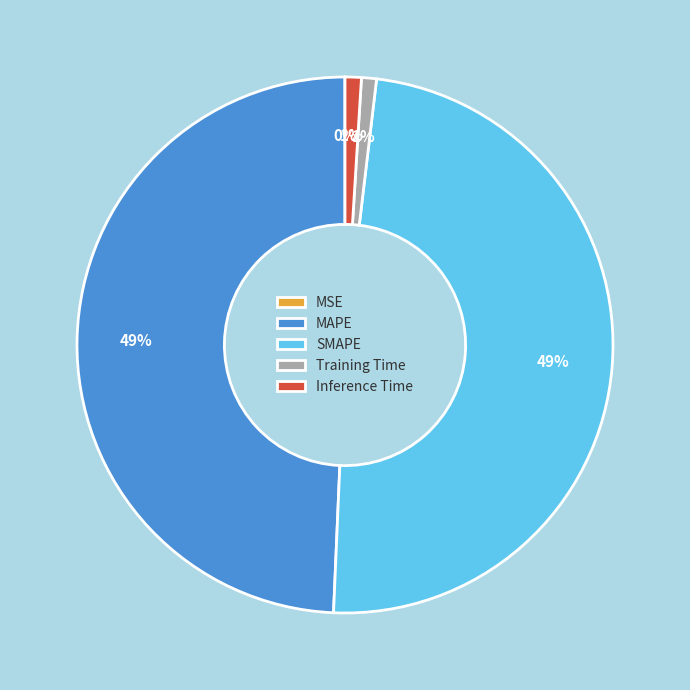

To the nearest percent, what is the average slice percentage?

20%